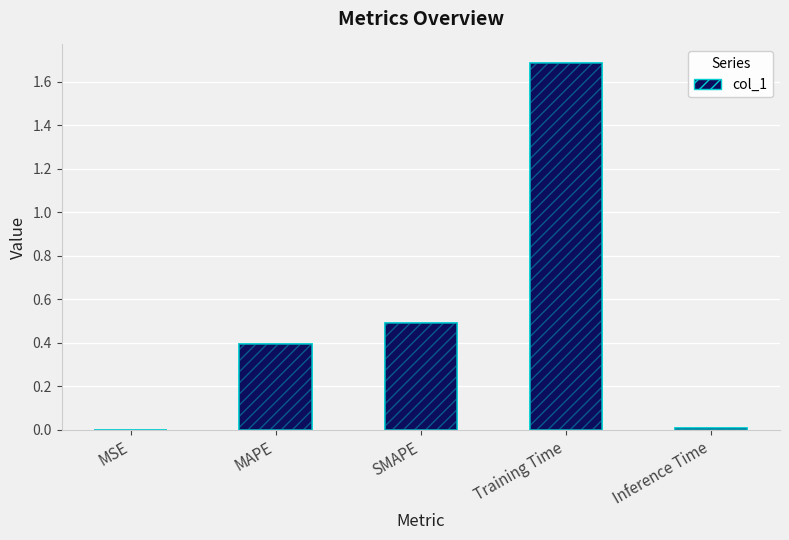

List the labels in order of value, smallest first.

MSE, Inference Time, MAPE, SMAPE, Training Time